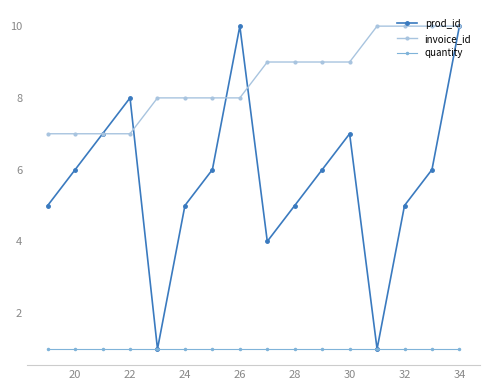

How many lines are shown in the chart?

3